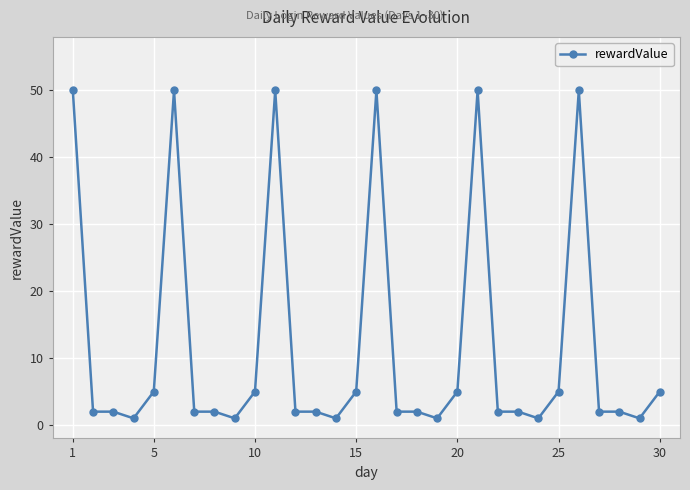

Does the chart have visible grid lines?

Yes